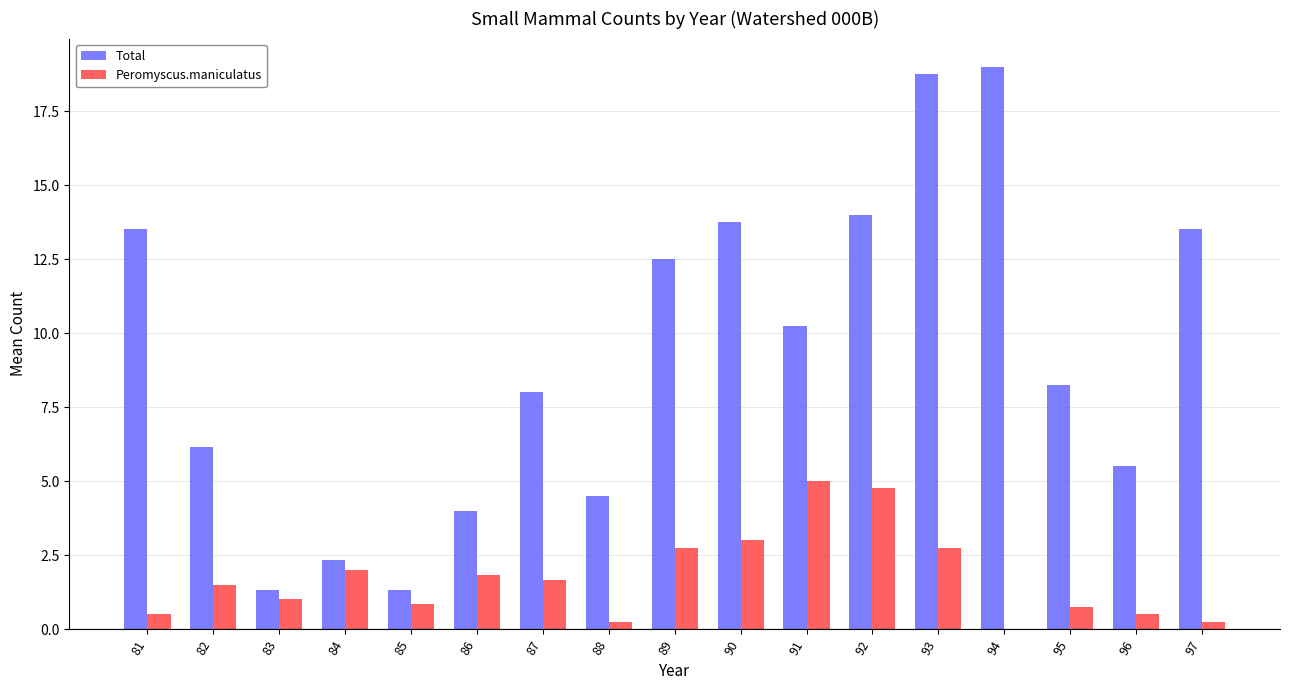

What is the total value across all series at 84?

4.3